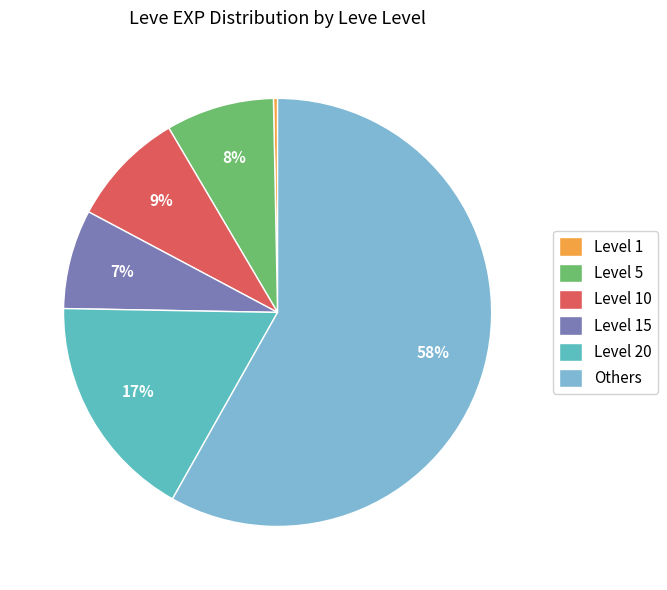

How many segments does this pie chart have?

6